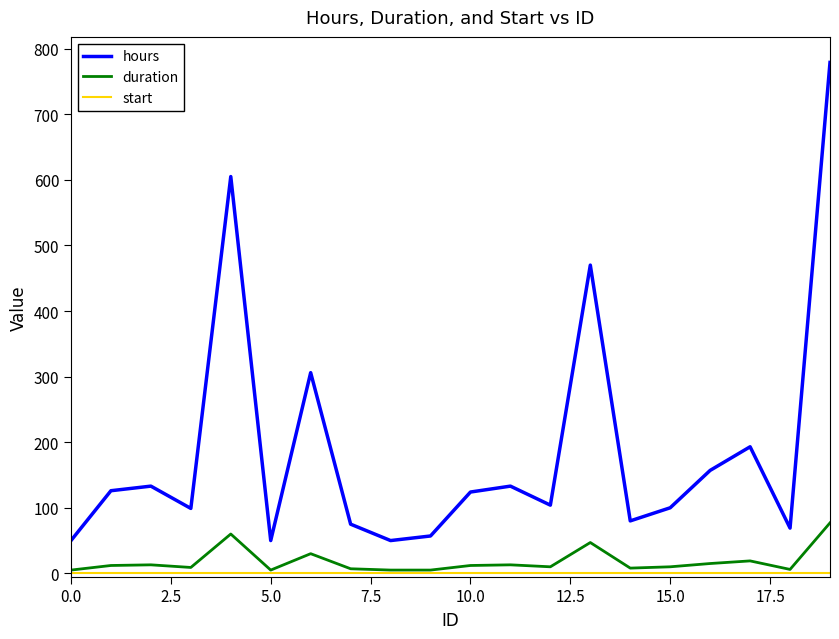

Which series has the largest range (max minus min)?

hours